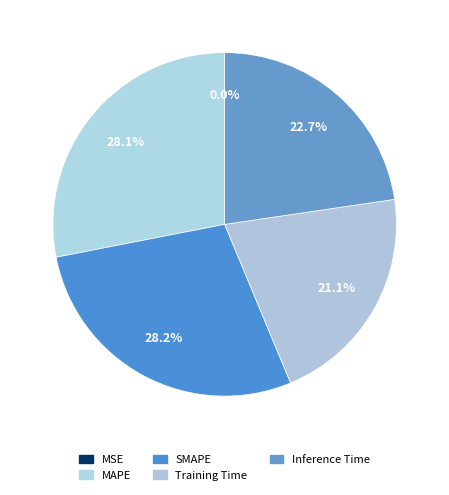

The Training Time slice represents 7% of the pie. True or false?

False